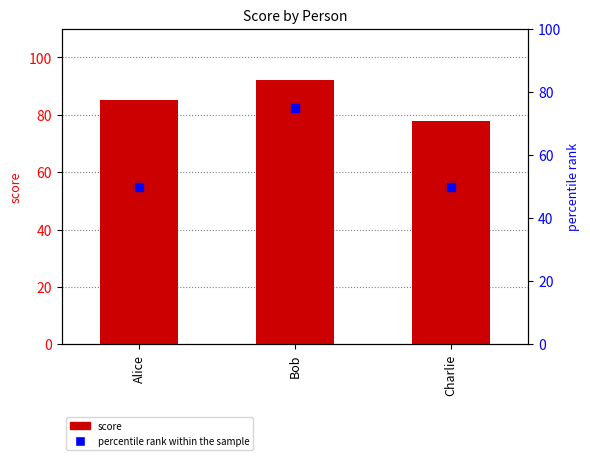

At how many categories does at least one series exceed 87?

1